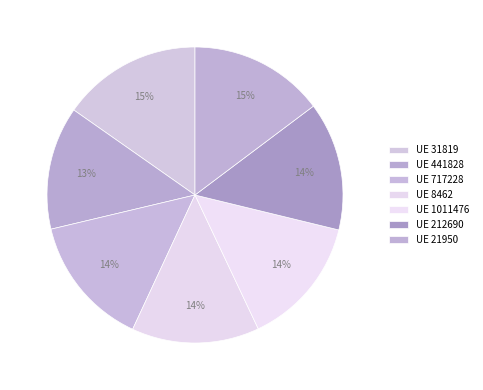

Which category has the smallest portion of the pie?

441828